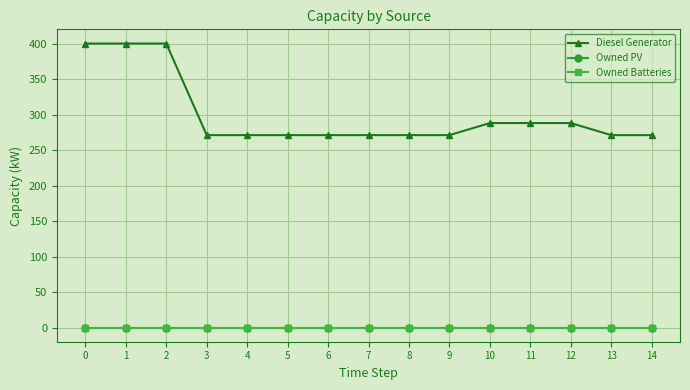

Reading left to right, transcribe all the data shown in this chart.

Diesel Generator: 0=400	1=400	2=400	3=271	4=271	5=271	6=271	7=271	8=271	9=271	10=288	11=288	12=288	13=271	14=271
Owned PV: 0=0	1=0	2=0	3=0	4=0	5=0	6=0	7=0	8=0	9=0	10=0	11=0	12=0	13=0	14=0
Owned Batteries: 0=0	1=0	2=0	3=0	4=0	5=0	6=0	7=0	8=0	9=0	10=0	11=0	12=0	13=0	14=0